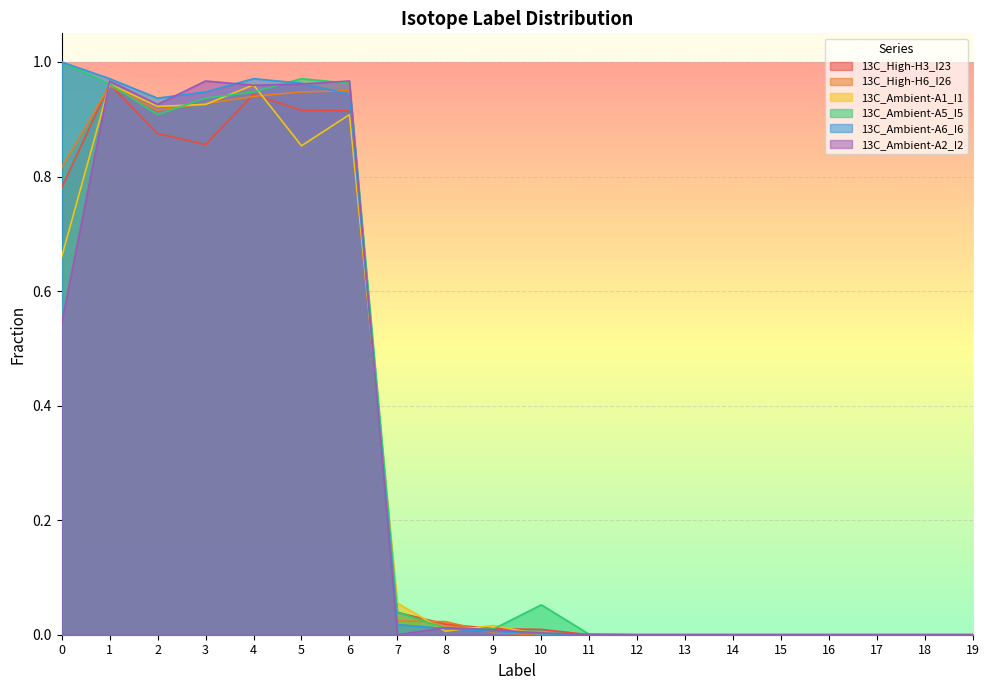

What is the difference between the maximum and minimum values in the 13C_Ambient-A5_I5 series?

1.0